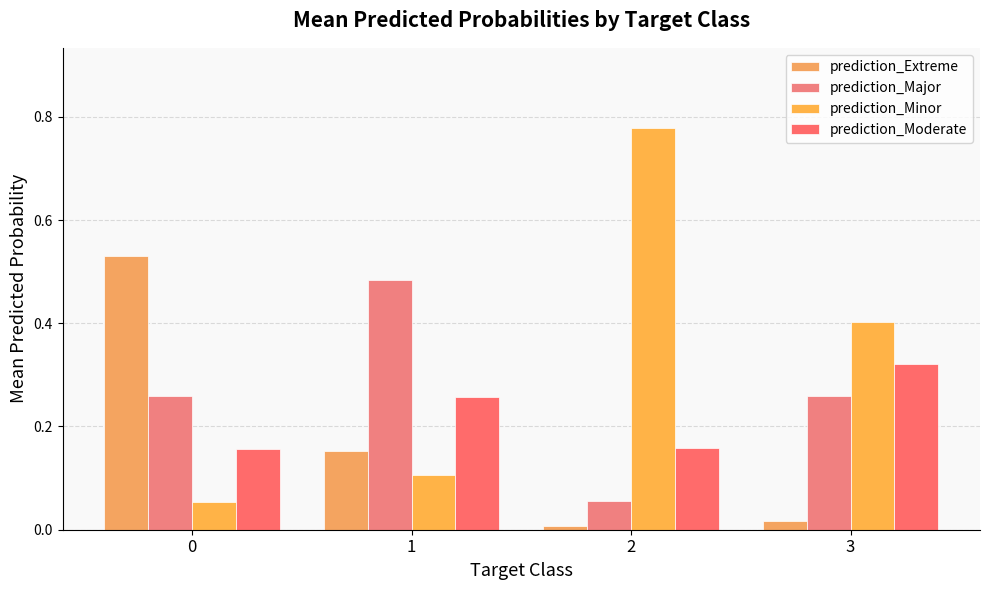

Count the number of data series in this chart.

4